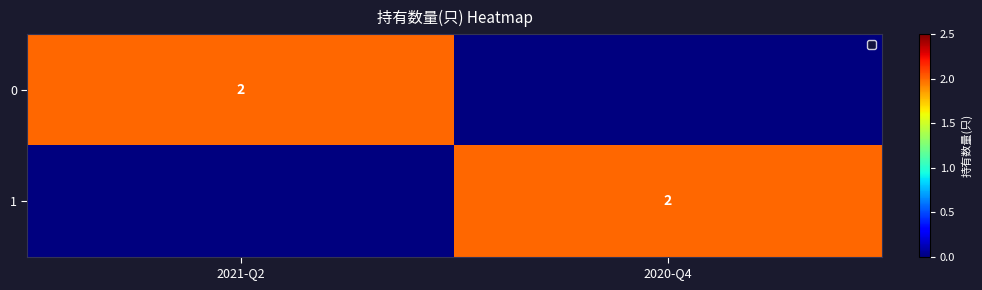

The 0 series shows 2 at 2021-Q2. True or false?

True